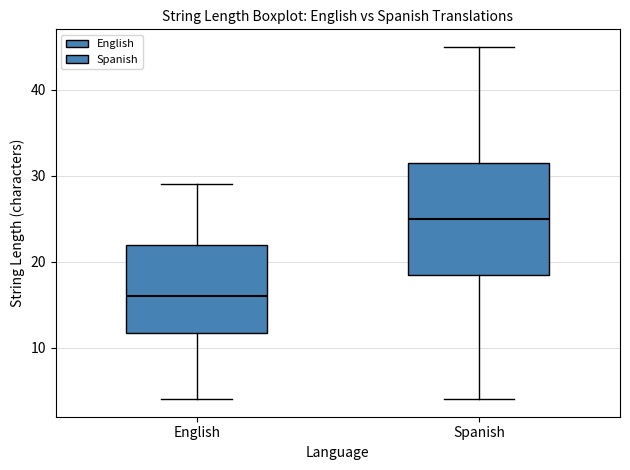

Where does the median line of the box for English sit on the y-axis? The values are not printed on the chart, so give them approximately, as read against the axis.

16